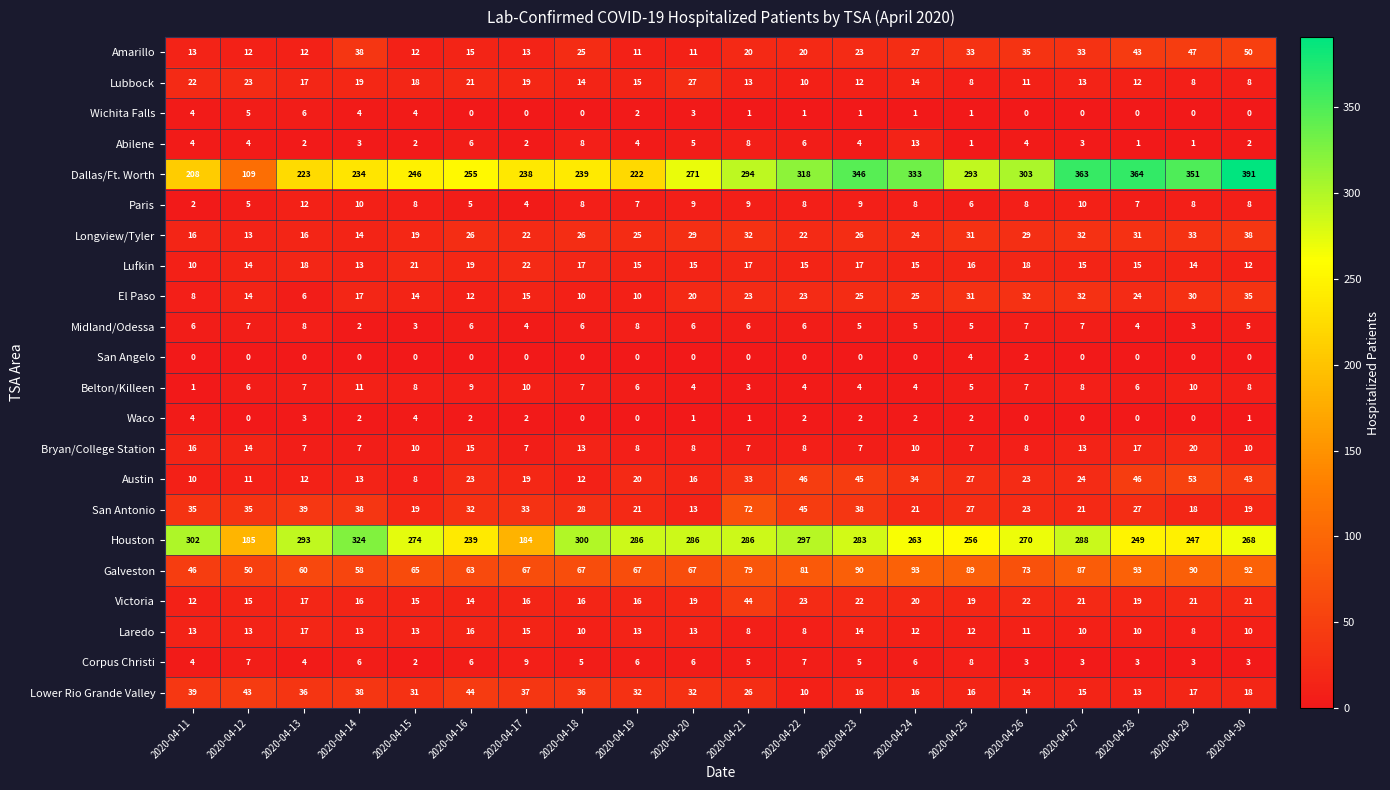

Between 2020-04-12 and 2020-04-24, which series saw the biggest shift?

Dallas/Ft. Worth